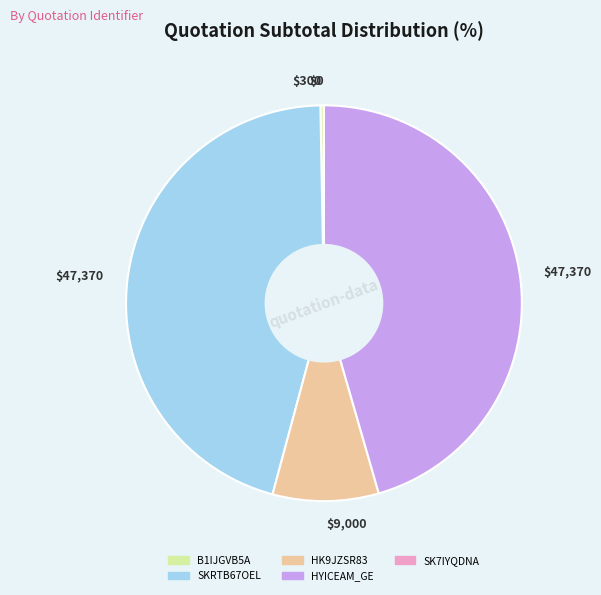

Does any single category account for the majority?

No